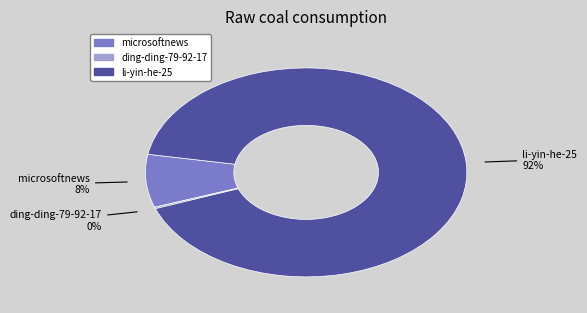

Is it true that microsoftnews is 2% of the pie?

False